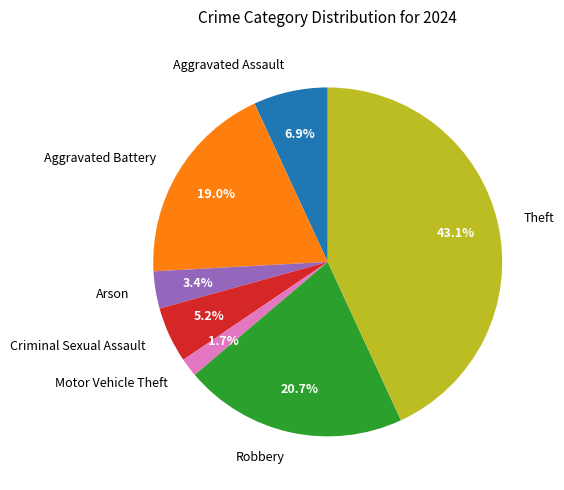

Rank the categories by value from highest to lowest.

Theft, Robbery, Aggravated Battery, Aggravated Assault, Criminal Sexual Assault, Arson, Motor Vehicle Theft